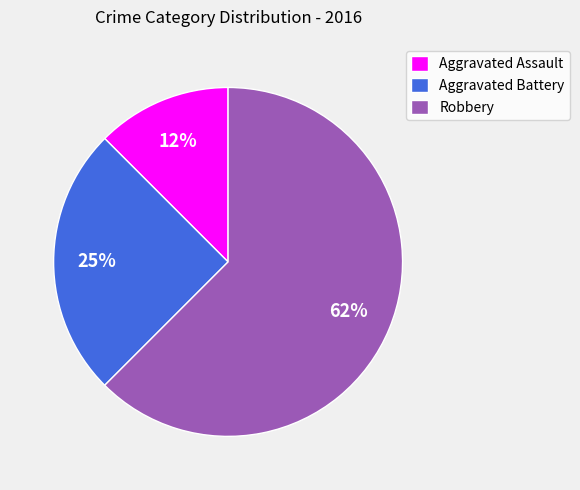

True or false: Robbery accounts for 62% of the total.

True